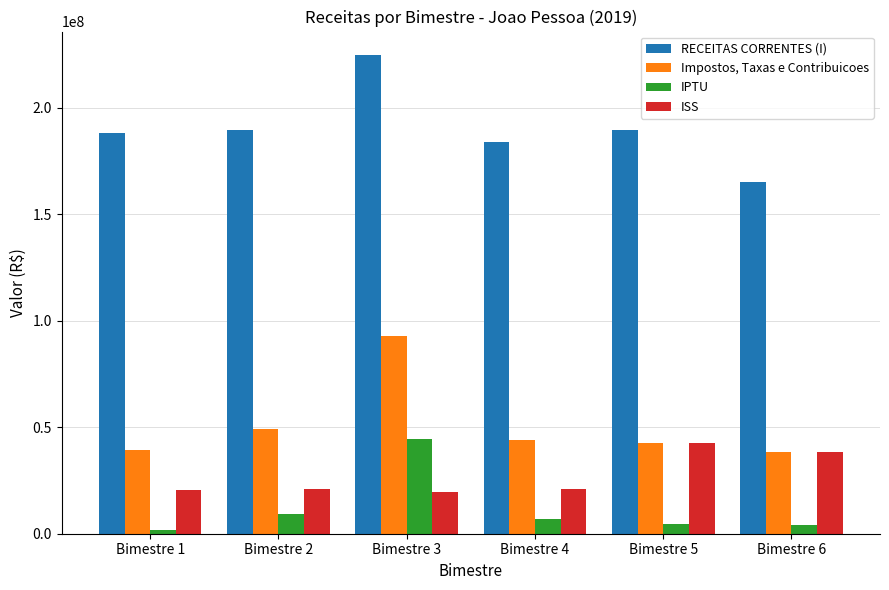

At which category is the sum across all series the highest?

Bimestre 3